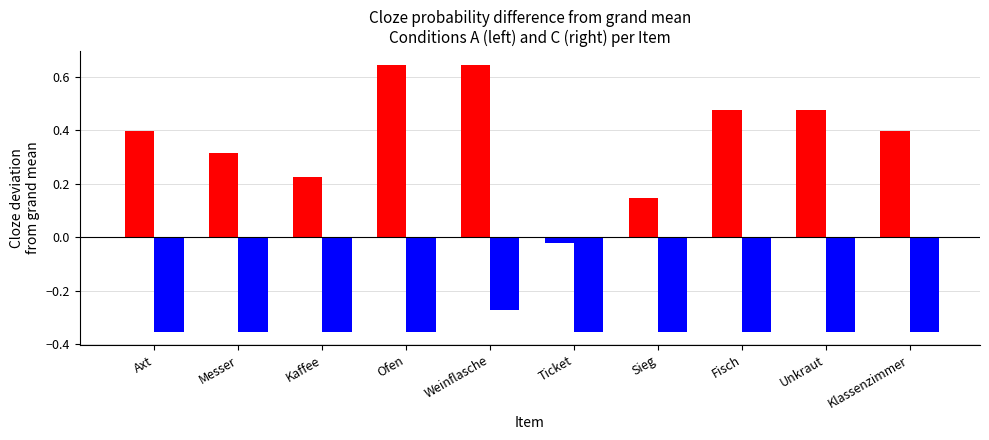

The value of B at Unkraut is 0.9. True or false?

False